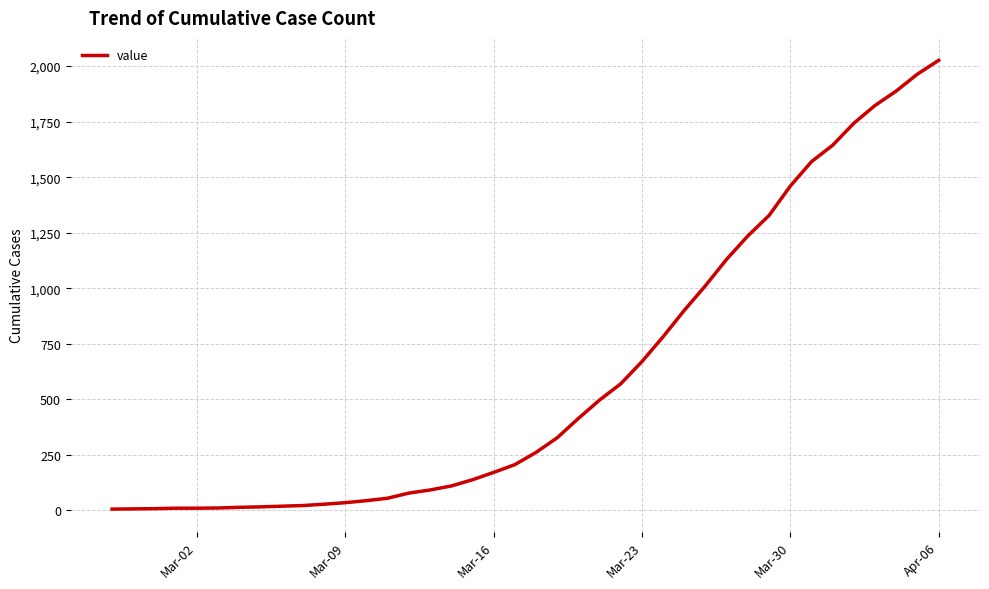

How many lines are shown in the chart?

1